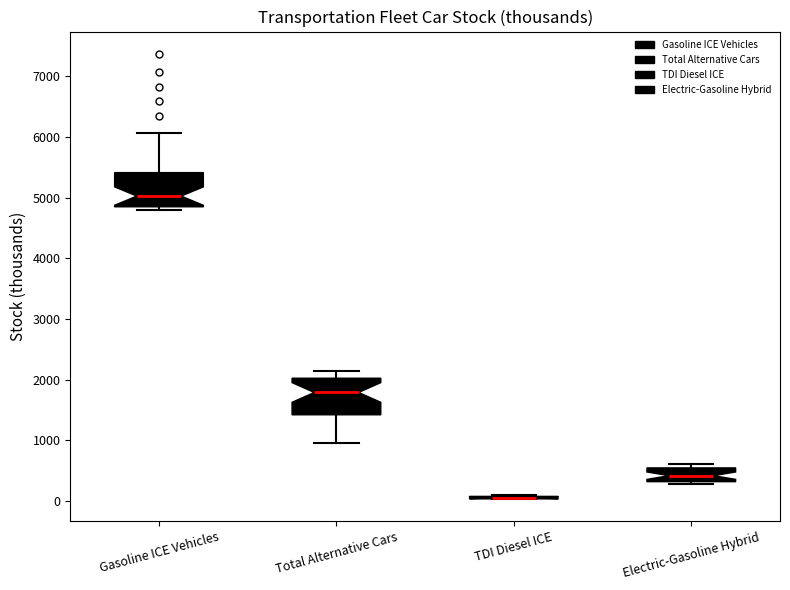

Reading left to right, read every box against the y-axis: the position of its median line, the range the box covers, and the ends of its whiskers. The values are not printed on the chart, so give them approximately, as read against the axis.

Gasoline ICE Vehicles: median 5000, box 4800 to 5400, whiskers 4800 (just below the box's lower edge) to 6100
Total Alternative Cars: median 1800, box 1400 to 2000, whiskers 1000 to 2100
TDI Diesel ICE: box collapsed to a line at 0, whiskers 0 to 100
Electric-Gasoline Hybrid: median 400, box 300 to 500, whiskers 300 (just below the box's lower edge) to 600